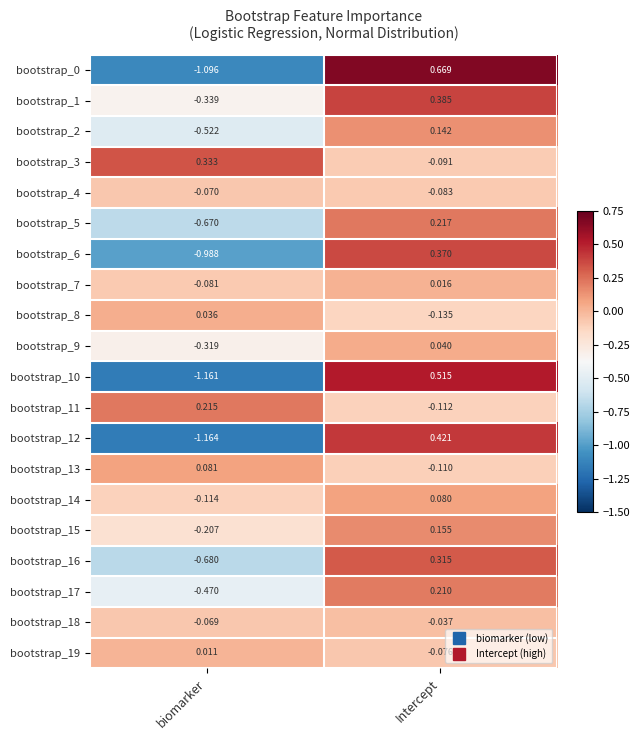

Which category has the lowest value in the bootstrap_8 series?

Intercept